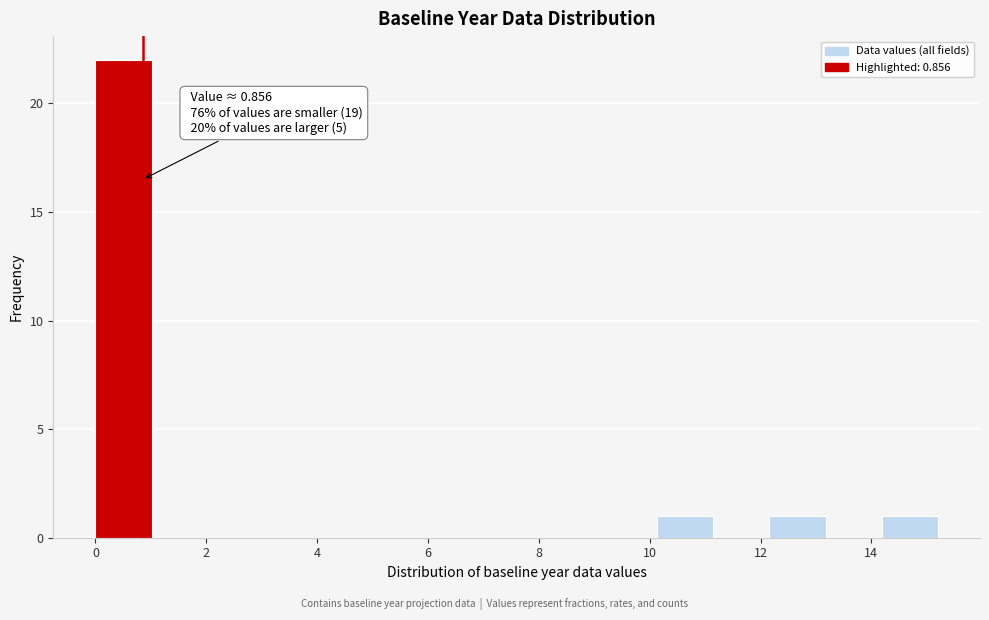

Which range on the x-axis has the tallest bar?

0.0 to 1.0